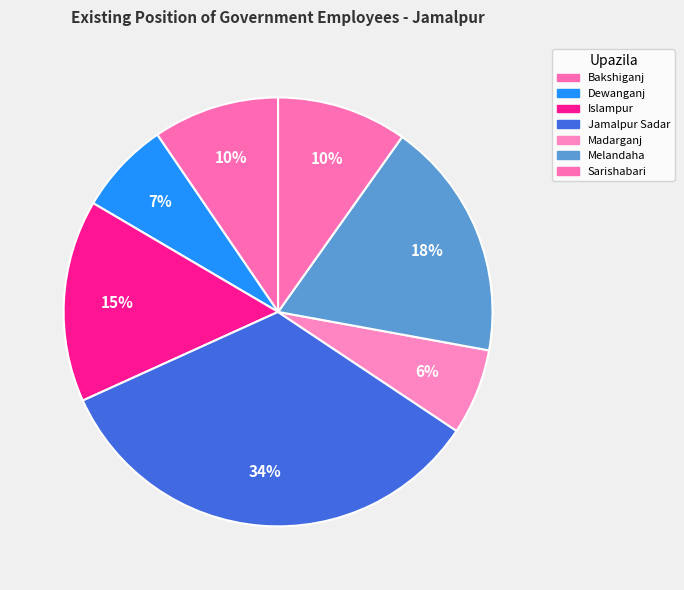

Rank the categories by value from lowest to highest.

Madarganj, Dewanganj, Bakshiganj, Sarishabari, Islampur, Melandaha, Jamalpur Sadar